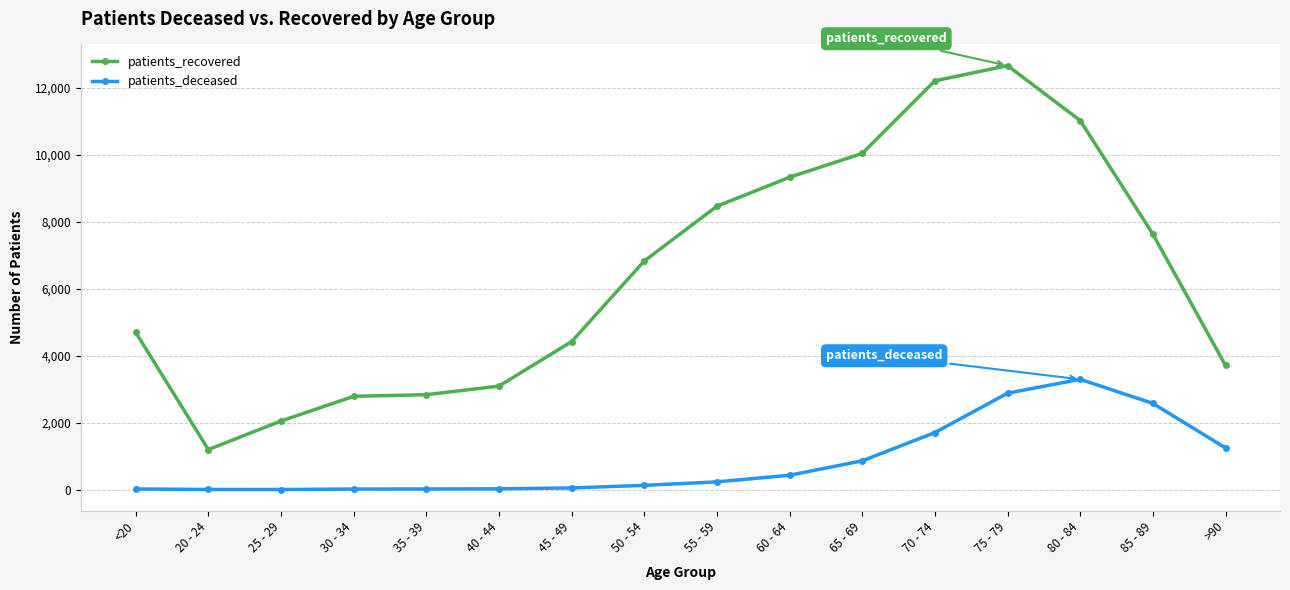

How many values in the patients_recovered series are below 6833?

8